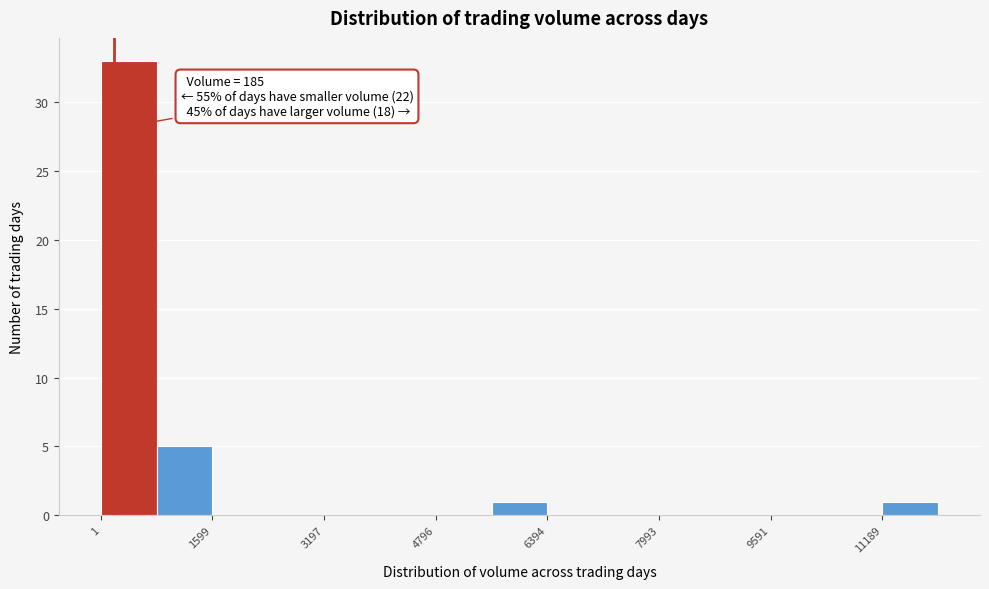

Read against the x-axis, roughly where is the centre of the tallest bar?

400